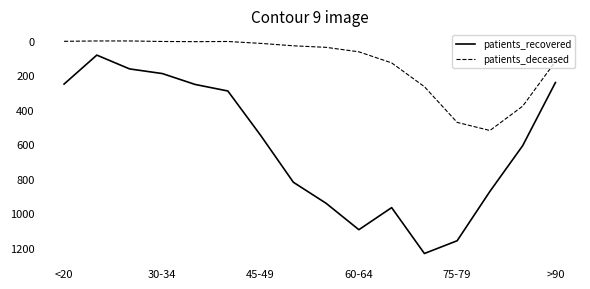

True or false: patients_recovered and patients_deceased intersect in this chart.

False